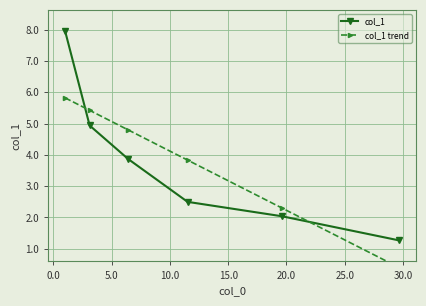

What is the difference between the maximum and minimum values in the col_1 series?

6.7